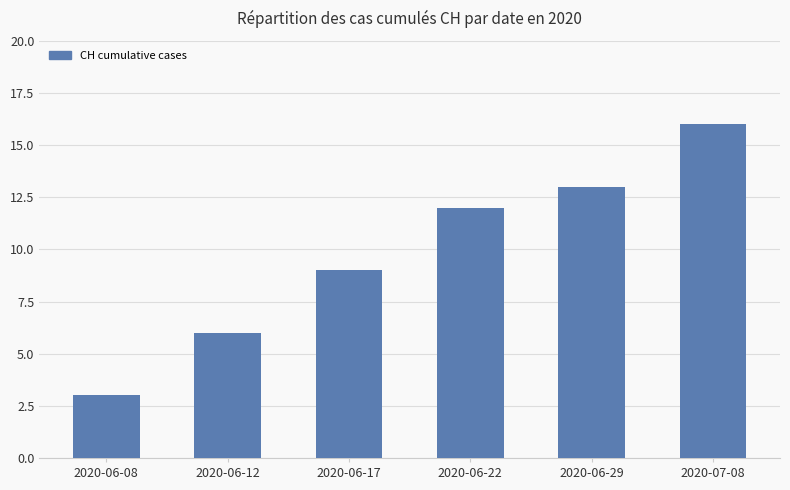

Reading right to left, list all the values displayed in this chart.

16	13	12	9	6	3